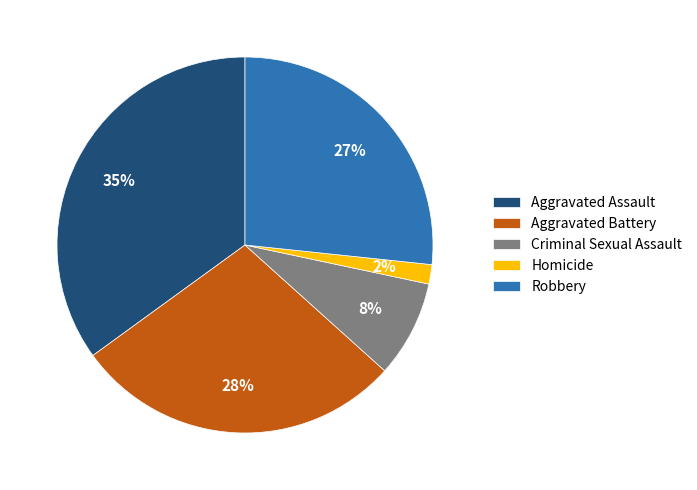

To the nearest percent, what portion does Aggravated Assault represent?

35%